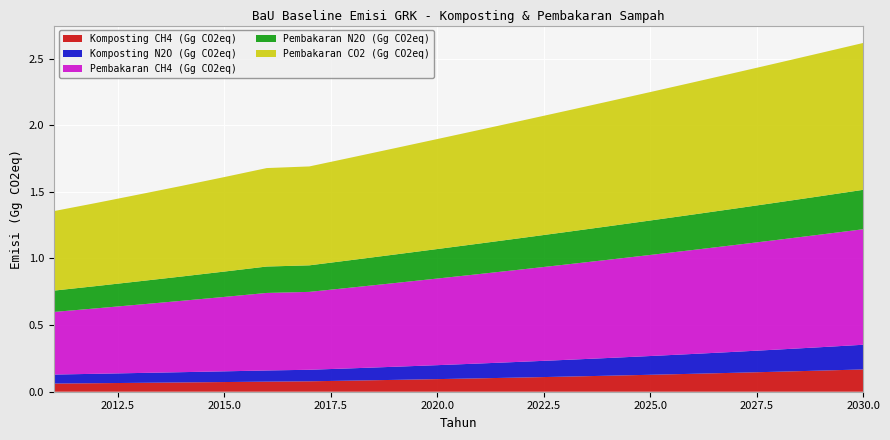

Reading left to right, transcribe all the data shown in this chart.

Komposting CH4 (Gg CO2eq): 2011=0.1	2012=0.1	2013=0.1	2014=0.1	2015=0.1	2016=0.1	2017=0.1	2018=0.1	2019=0.1	2020=0.1	2021=0.1	2022=0.1	2023=0.1	2024=0.1	2025=0.1	2026=0.1	2027=0.1	2028=0.2	2029=0.2	2030=0.2
Komposting N2O (Gg CO2eq): 2011=0.1	2012=0.1	2013=0.1	2014=0.1	2015=0.1	2016=0.1	2017=0.1	2018=0.1	2019=0.1	2020=0.1	2021=0.1	2022=0.1	2023=0.1	2024=0.1	2025=0.1	2026=0.1	2027=0.2	2028=0.2	2029=0.2	2030=0.2
Pembakaran CH4 (Gg CO2eq): 2011=0.5	2012=0.5	2013=0.5	2014=0.5	2015=0.6	2016=0.6	2017=0.6	2018=0.6	2019=0.6	2020=0.6	2021=0.7	2022=0.7	2023=0.7	2024=0.7	2025=0.8	2026=0.8	2027=0.8	2028=0.8	2029=0.8	2030=0.9
Pembakaran N2O (Gg CO2eq): 2011=0.2	2012=0.2	2013=0.2	2014=0.2	2015=0.2	2016=0.2	2017=0.2	2018=0.2	2019=0.2	2020=0.2	2021=0.2	2022=0.2	2023=0.2	2024=0.3	2025=0.3	2026=0.3	2027=0.3	2028=0.3	2029=0.3	2030=0.3
Pembakaran CO2 (Gg CO2eq): 2011=0.6	2012=0.6	2013=0.7	2014=0.7	2015=0.7	2016=0.7	2017=0.7	2018=0.8	2019=0.8	2020=0.8	2021=0.9	2022=0.9	2023=0.9	2024=0.9	2025=1.0	2026=1.0	2027=1.0	2028=1.0	2029=1.1	2030=1.1